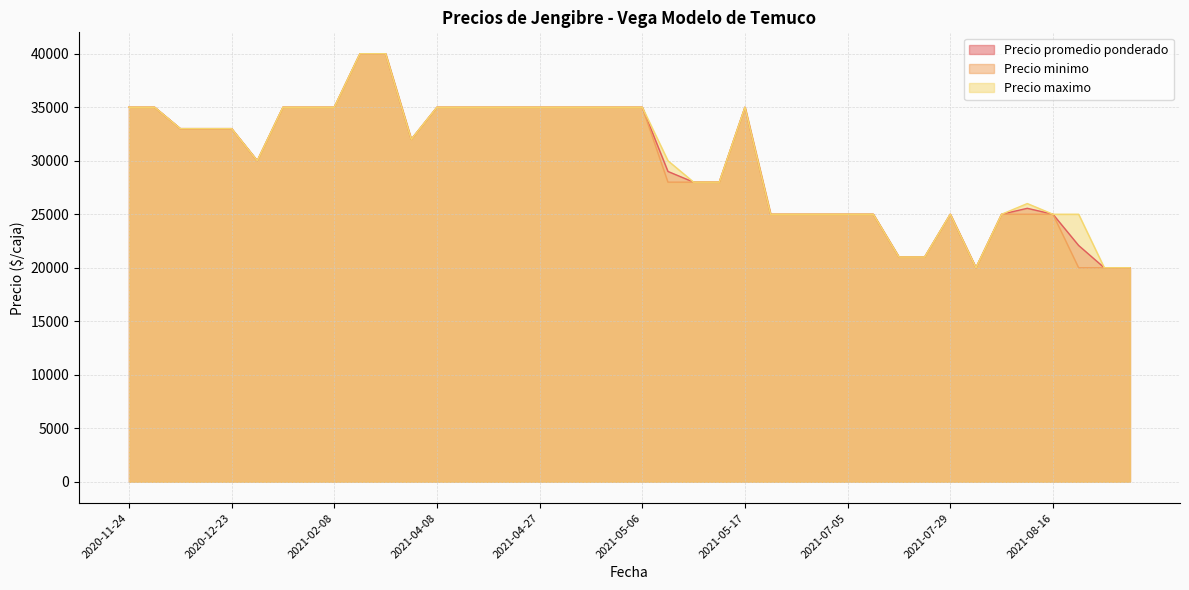

How many categories are shown in the chart?

40